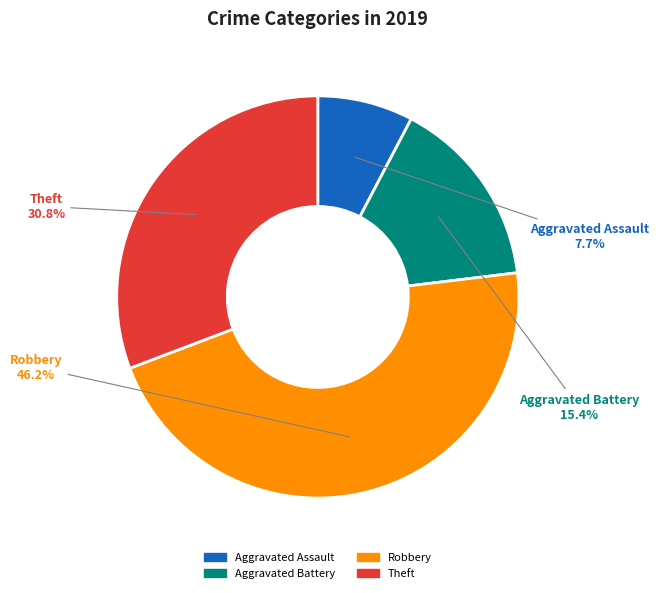

To the nearest percent, what is the average slice percentage?

25%